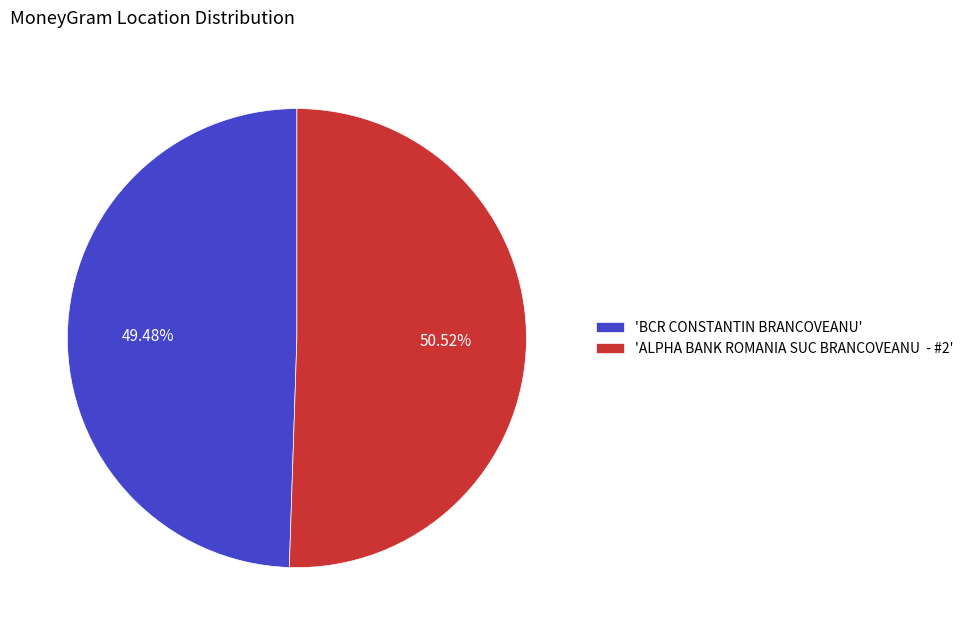

To the nearest percent, what is the average slice percentage?

50%